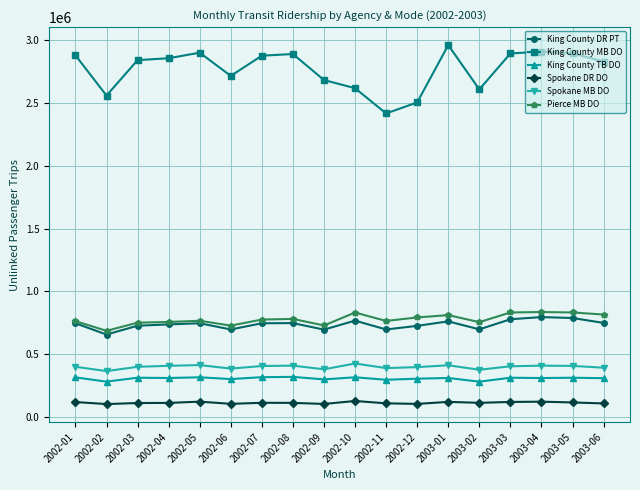

What is the greatest value displayed?

2959737